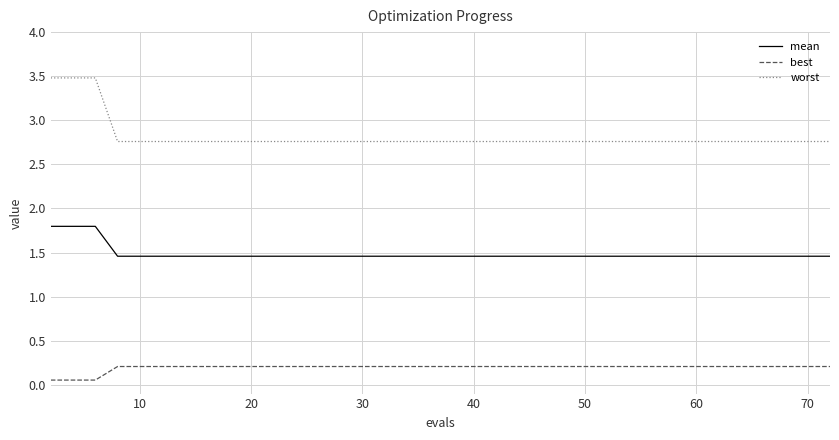

List the series in order of their peak value, lowest first.

best, mean, worst